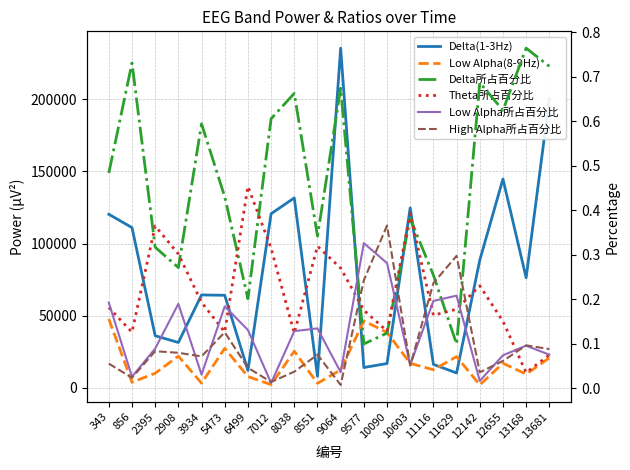

Which category has the highest value in the Delta所占百分比 series?

13168